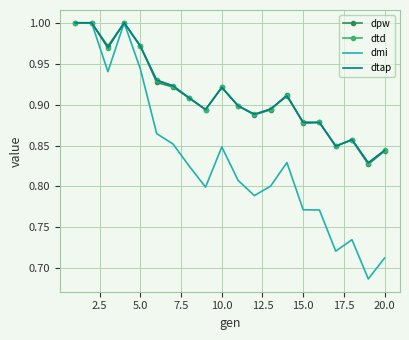

What is the difference between the maximum and second lowest values in the dpw series?

0.2